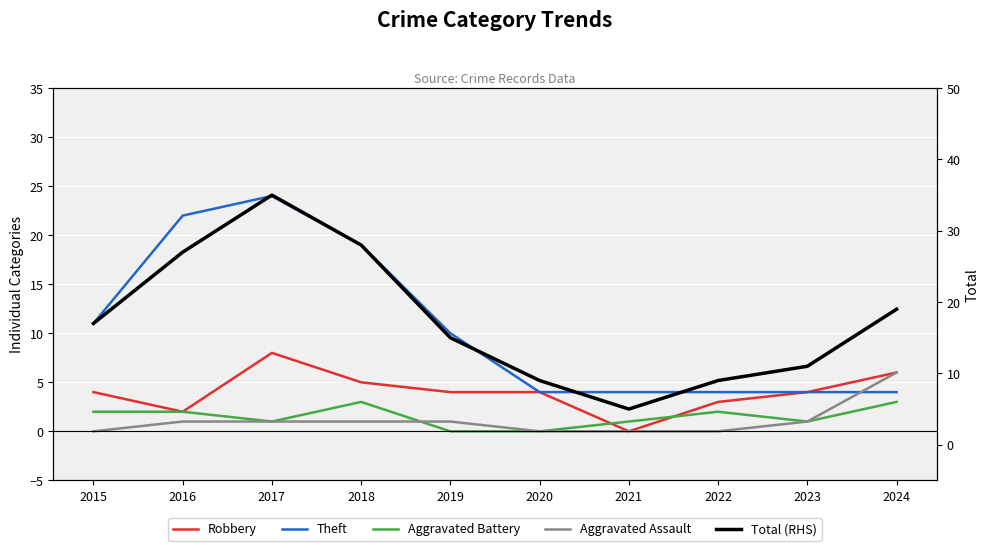

True or false: Robbery and Total (RHS) cross at least once.

False